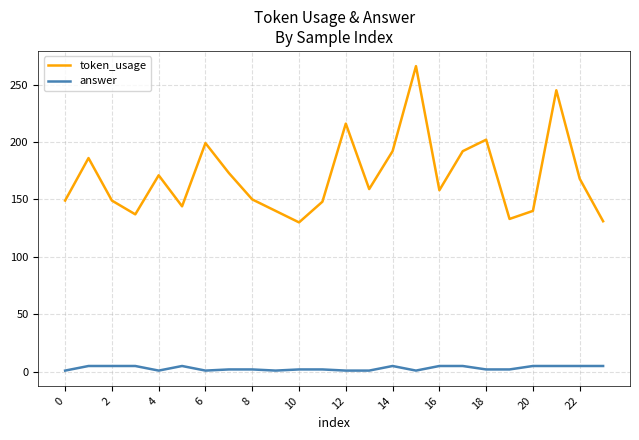

Which series has the largest total across all categories?

token_usage